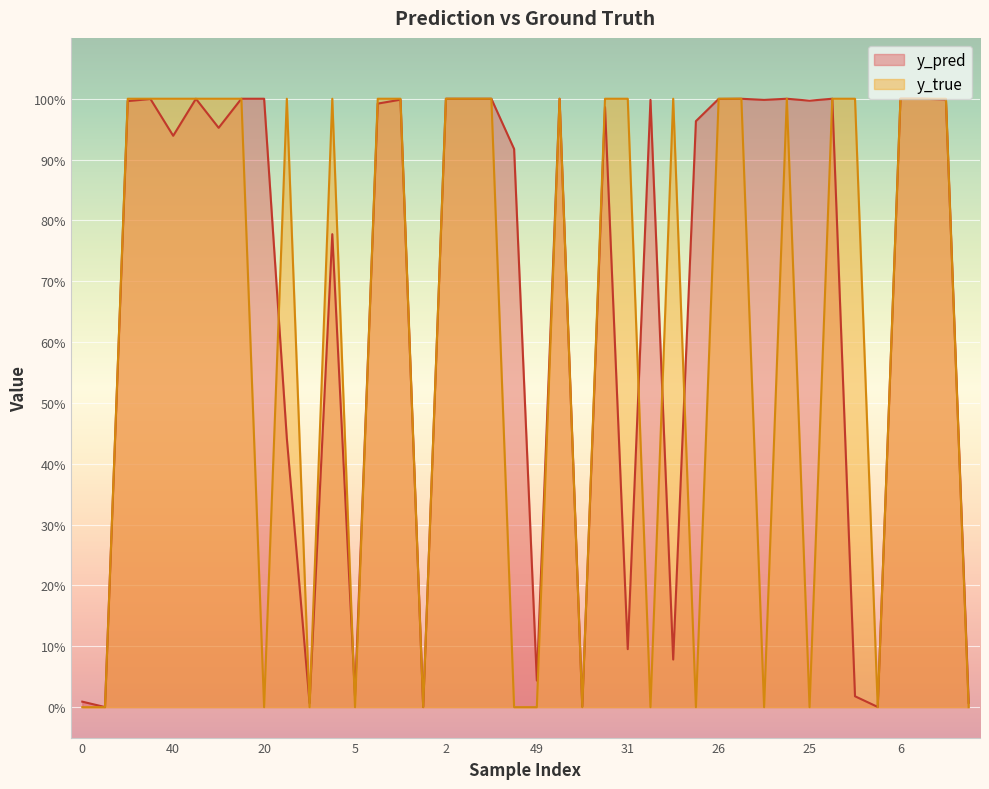

What is the label of the 5th point from the left?

40